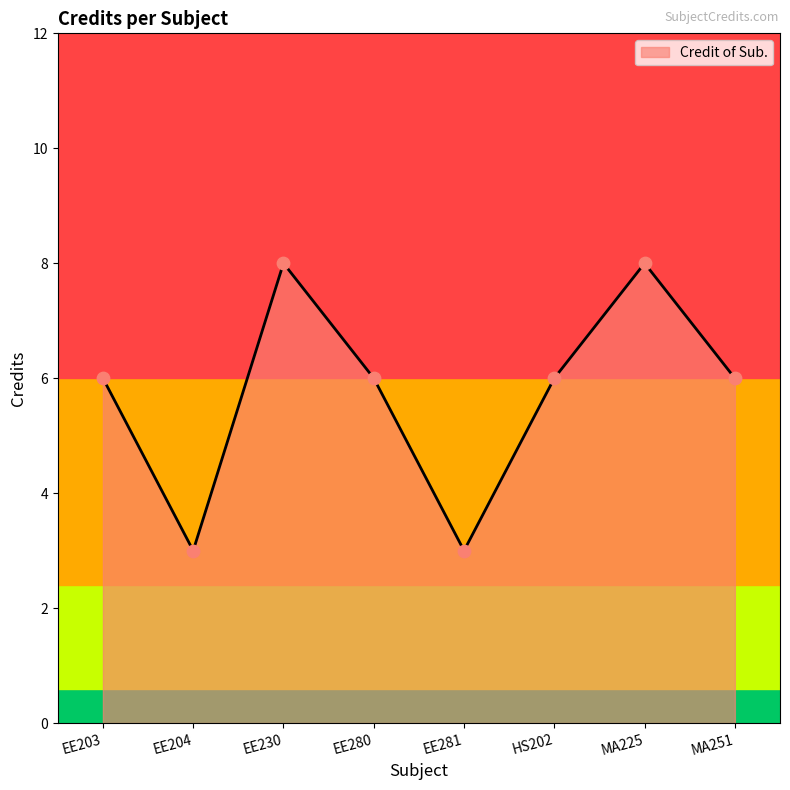

Between EE230 and HS202, which is larger?

EE230